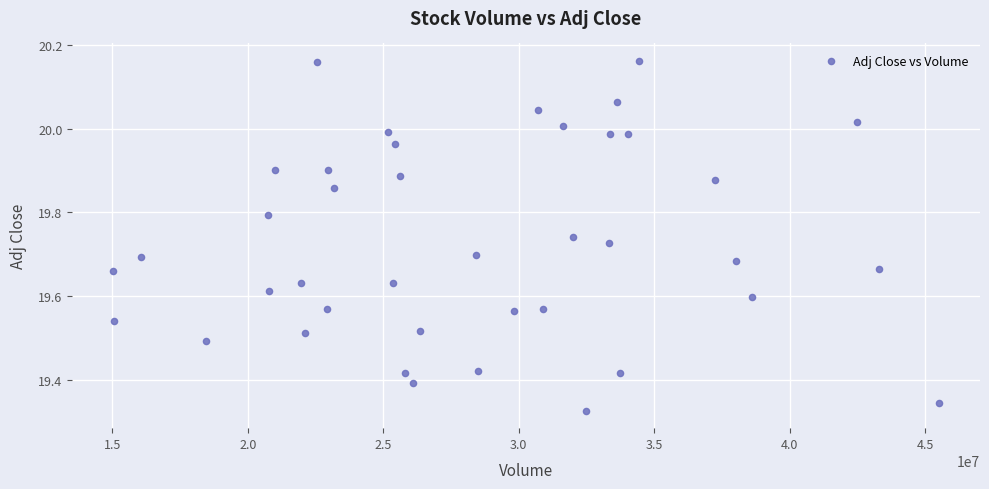

What is the range of Y values (max minus min)?

0.8